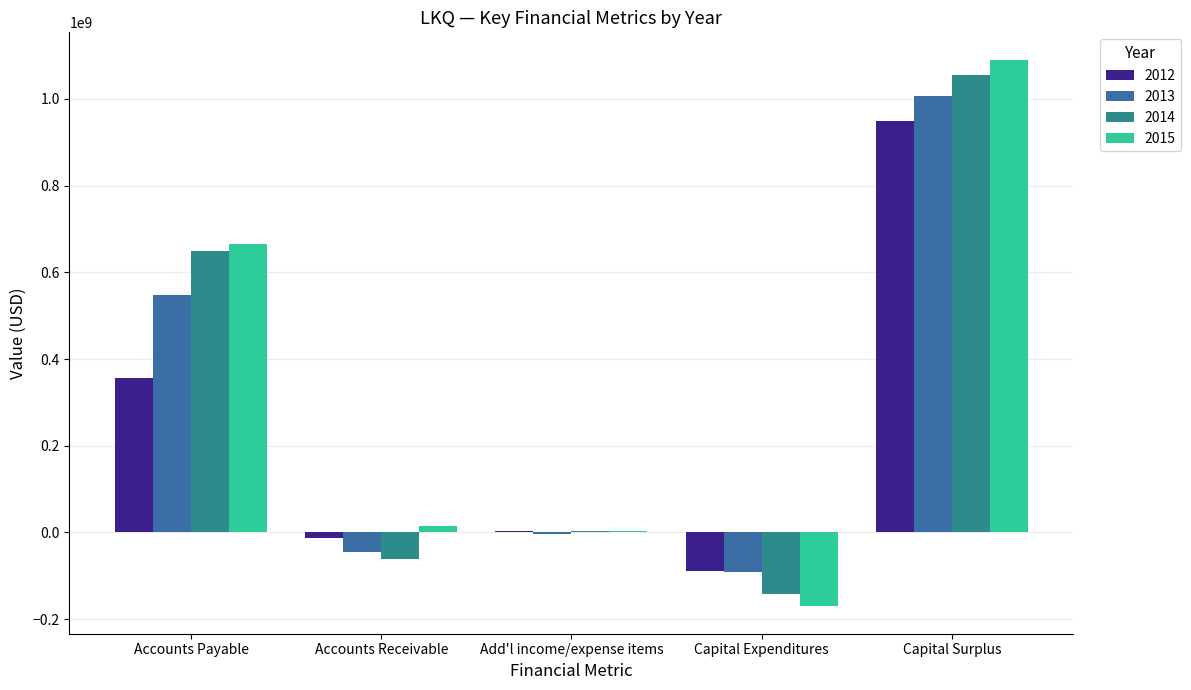

Reading right to left, extract all data points from this chart.

2012: 950338000	-88255000	2643000	-12813000	356905000
2013: 1006084000	-90186000	-3169000	-44670000	547838000
2014: 1054686000	-140950000	2562000	-61739000	650366000
2015: 1090713000	-170490000	2263000	14704000	664340000